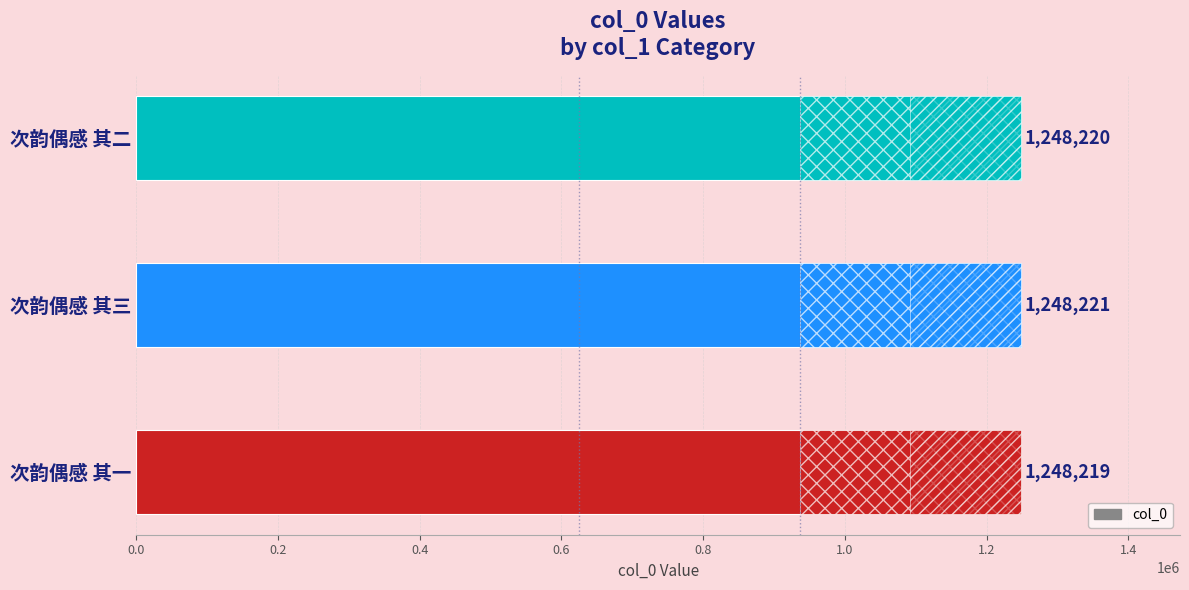

Reading left to right, extract all data points from this chart.

1248219	1248221	1248220